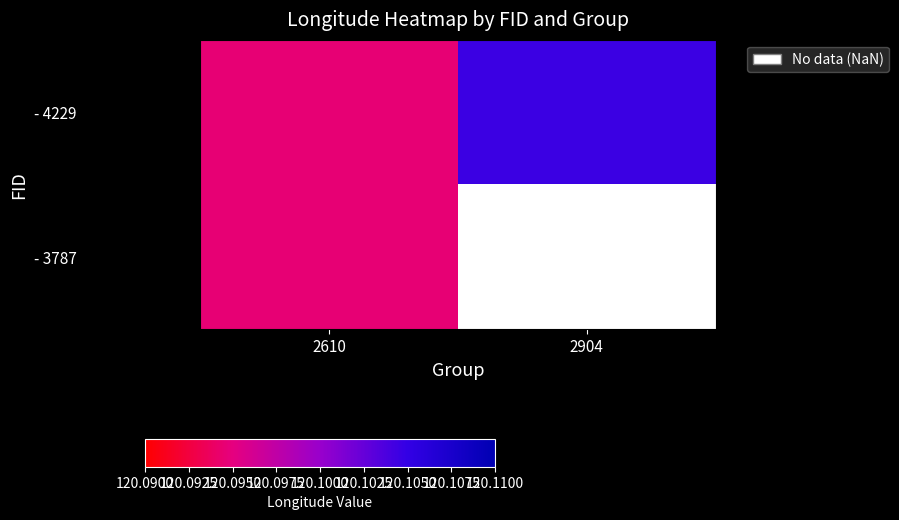

How many - 4229 values are between 120 and 121?

2